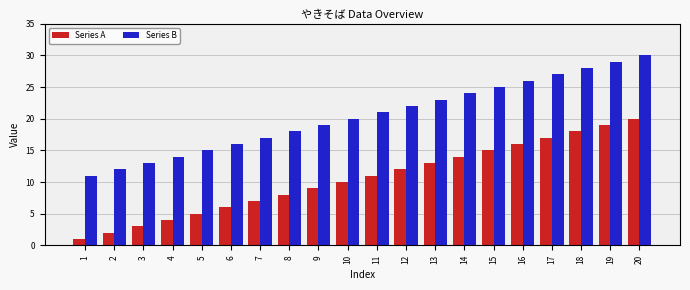

Does the chart contain stacked bars?

No